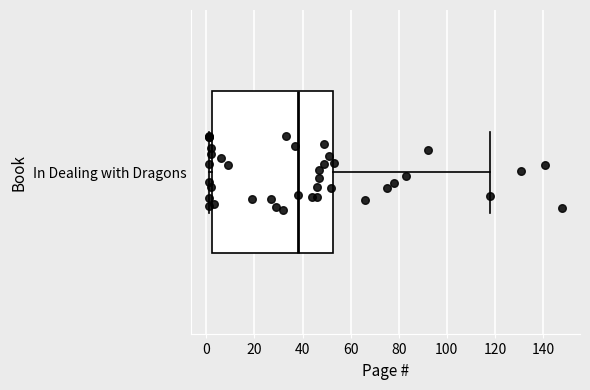

Where does the right whisker of the box for In Dealing with Dragons end on the x-axis? The values are not printed on the chart, so give them approximately, as read against the axis.

118